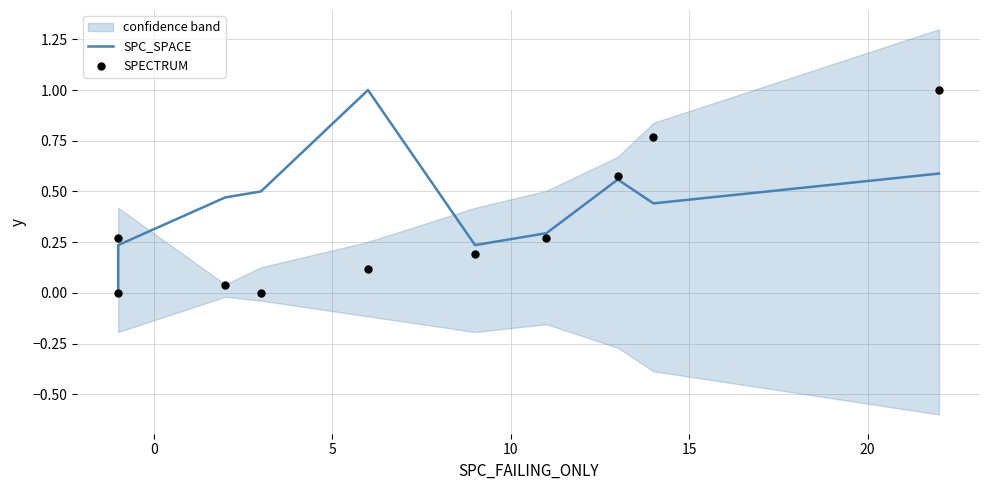

At how many categories does at least one series exceed 0?

9